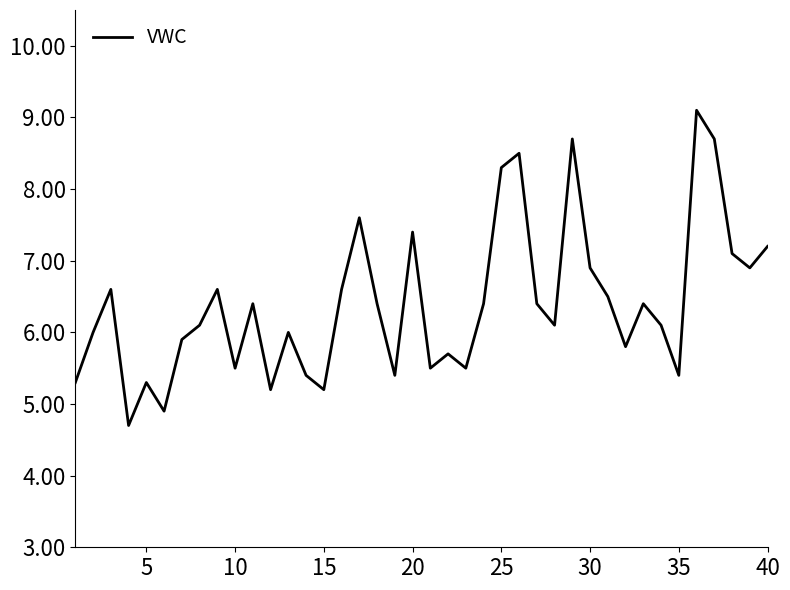

What is the difference between the maximum and minimum values?

4.4